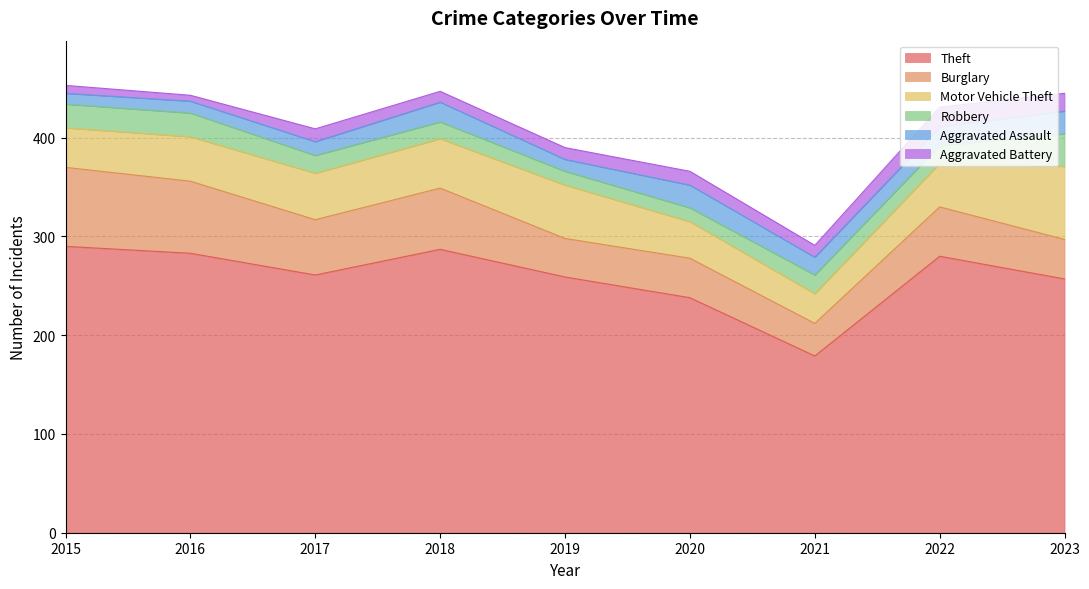

At which label does Robbery reach its minimum?

2019